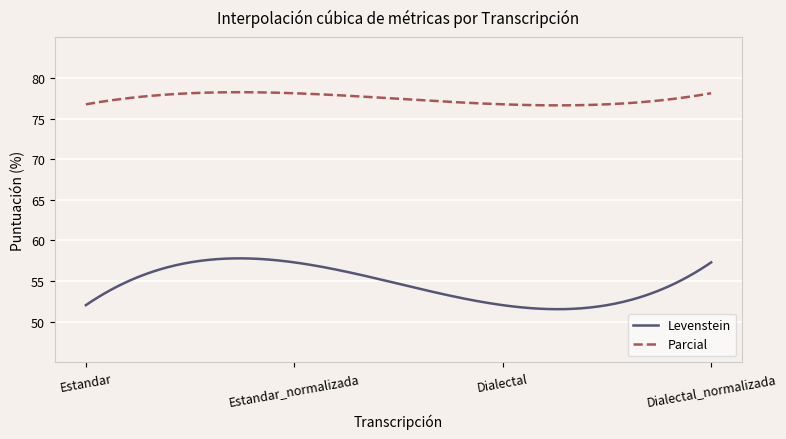

List the series in order of their peak value, lowest first.

Levenstein, Parcial